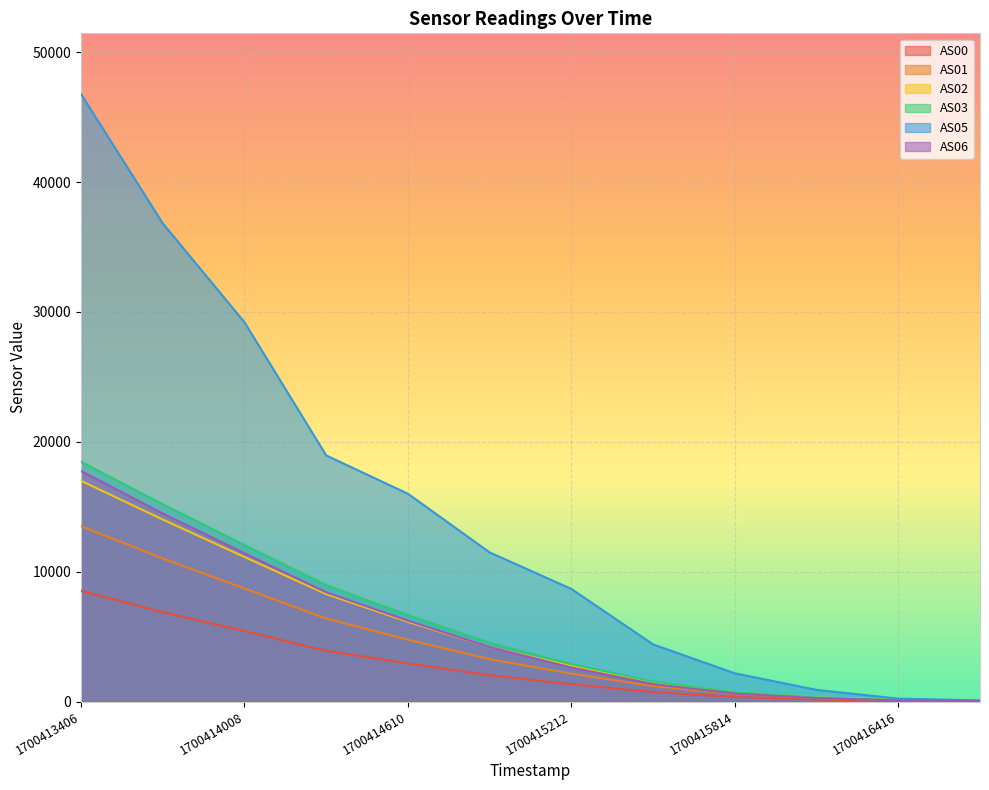

True or false: AS06 and AS05 cross at least once.

False